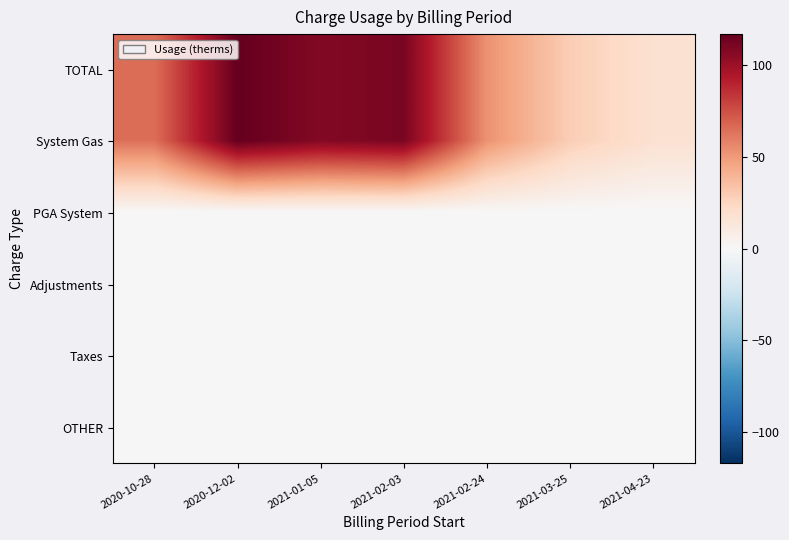

Reading left to right, what are all the values shown in this chart?

TOTAL: 2020-10-28=65	2020-12-02=117	2021-01-05=108	2021-02-03=111	2021-02-24=53	2021-03-25=29	2021-04-23=18
System Gas: 2020-10-28=65	2020-12-02=117	2021-01-05=108	2021-02-03=111	2021-02-24=53	2021-03-25=29	2021-04-23=18
PGA System: 2020-10-28=0	2020-12-02=0	2021-01-05=0	2021-02-03=0	2021-02-24=0	2021-03-25=0	2021-04-23=0
Adjustments: 2020-10-28=0	2020-12-02=0	2021-01-05=0	2021-02-03=0	2021-02-24=0	2021-03-25=0	2021-04-23=0
Taxes: 2020-10-28=0	2020-12-02=0	2021-01-05=0	2021-02-03=0	2021-02-24=0	2021-03-25=0	2021-04-23=0
OTHER: 2020-10-28=0	2020-12-02=0	2021-01-05=0	2021-02-03=0	2021-02-24=0	2021-03-25=0	2021-04-23=0